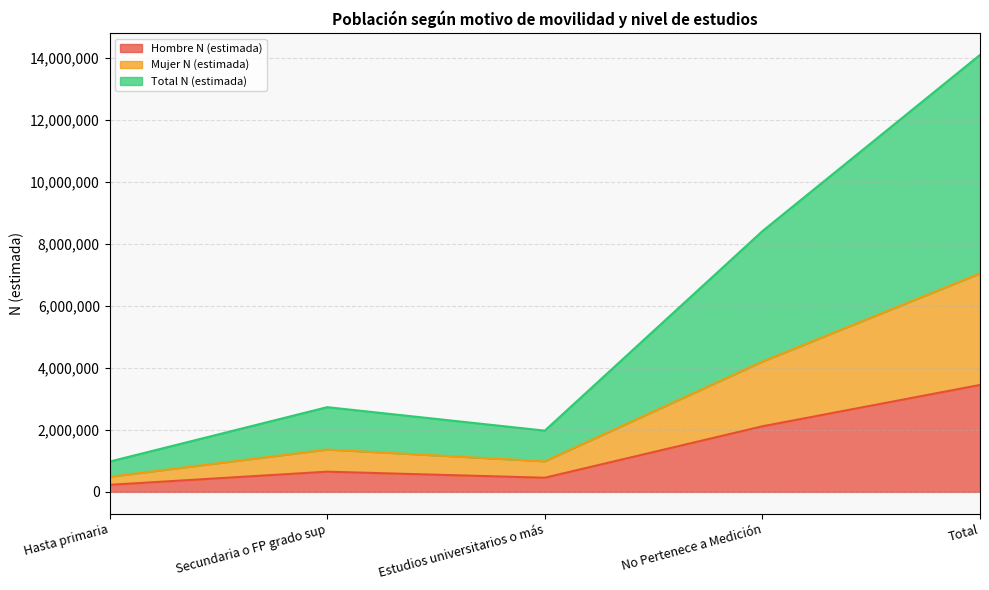

Is the value of Hombre N (estimada) at Estudios universitarios o más greater than the value of Total N (estimada) at Secundaria o FP grado sup?

No